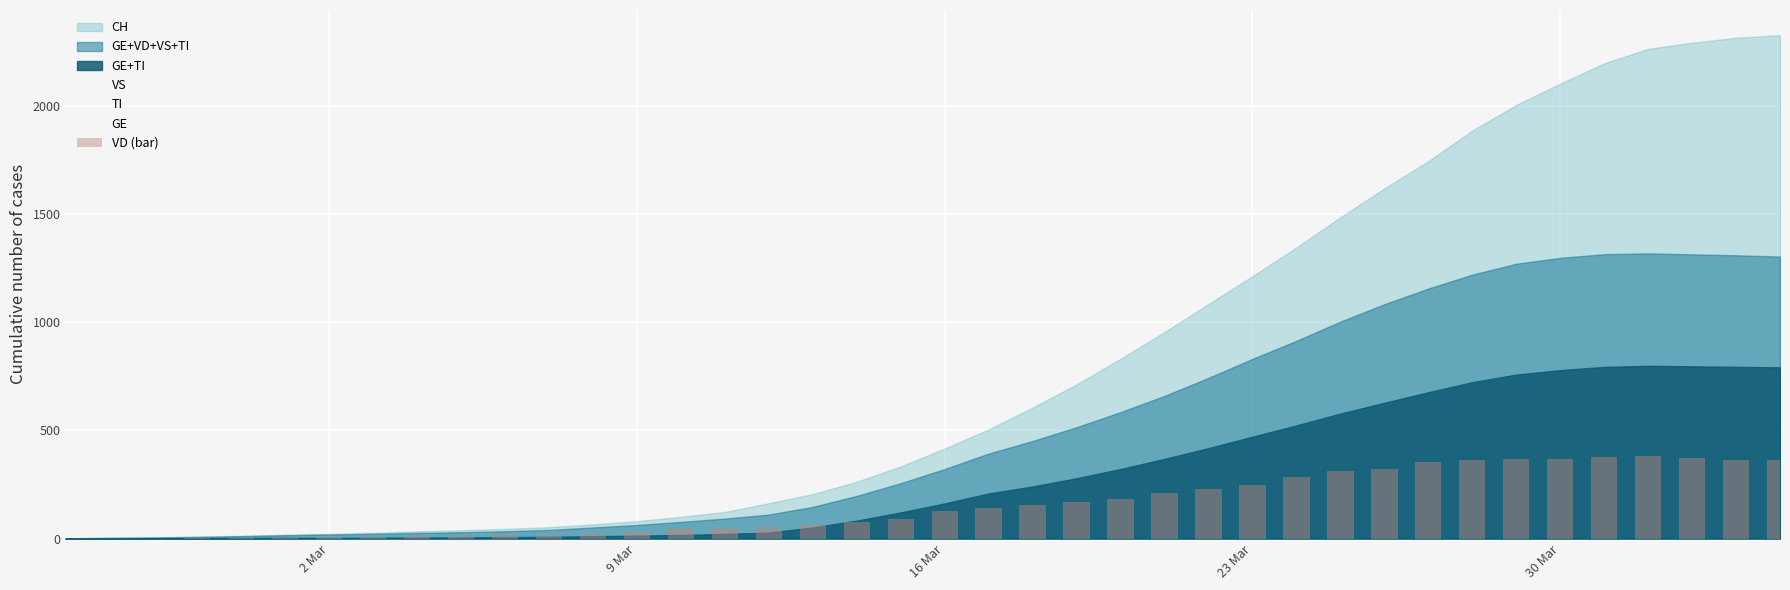

What is the maximum value shown in the chart?

381